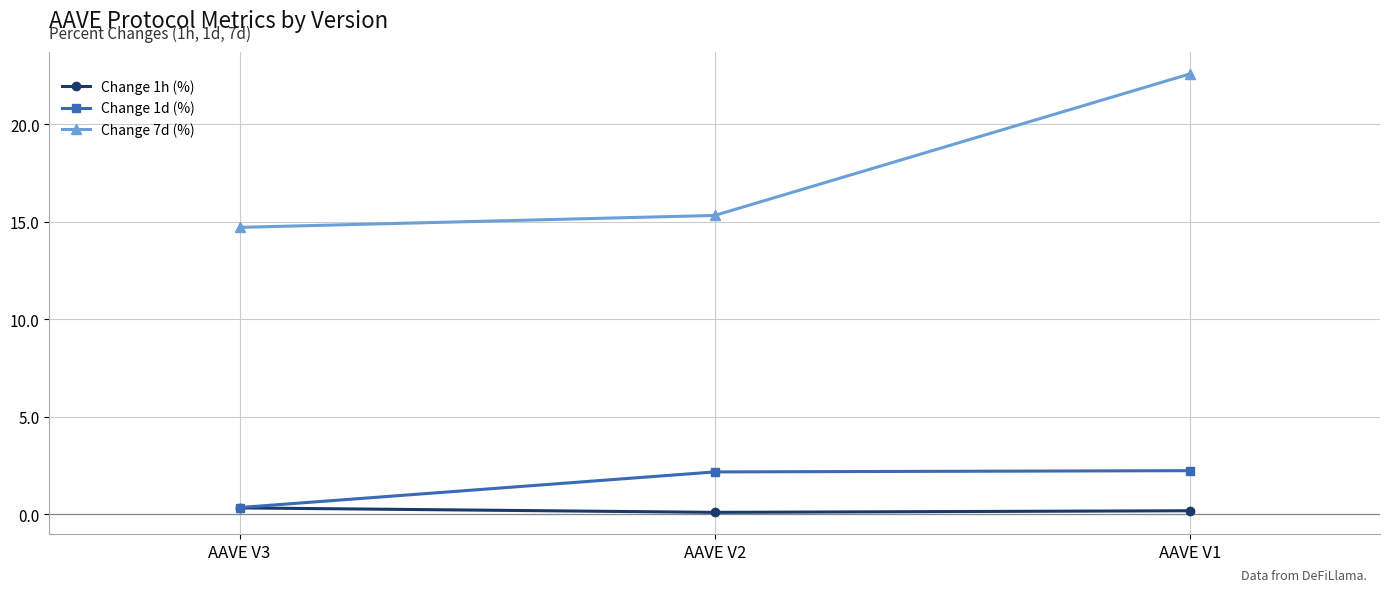

At which category does the chart reach its peak across all series?

AAVE V1